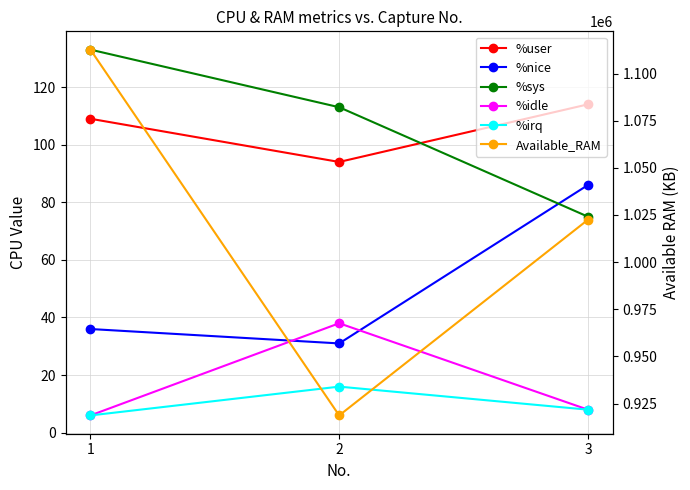

How many categories are shown in the chart?

3